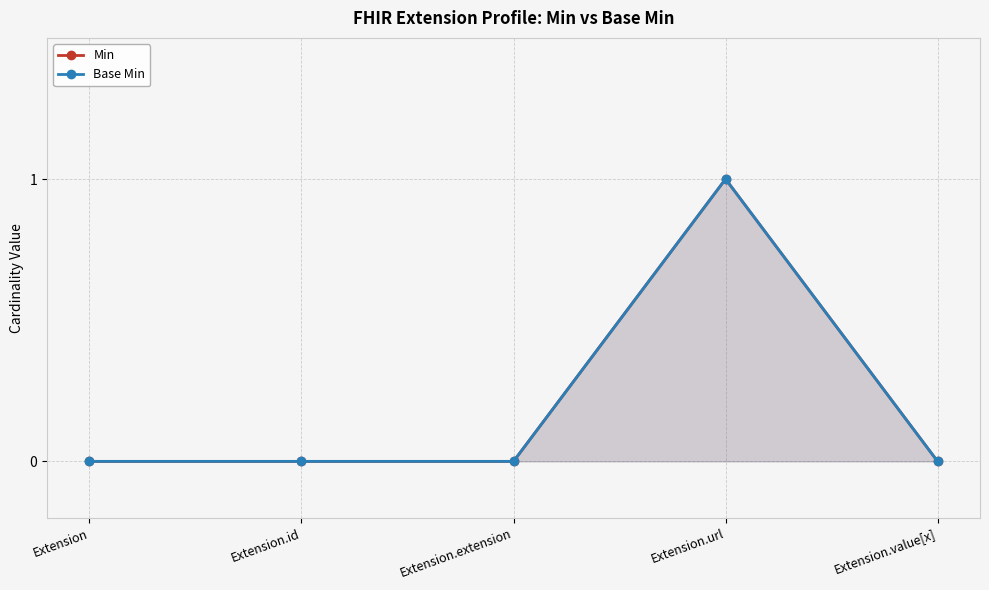

Where is Min nearest to the value 0?

Extension